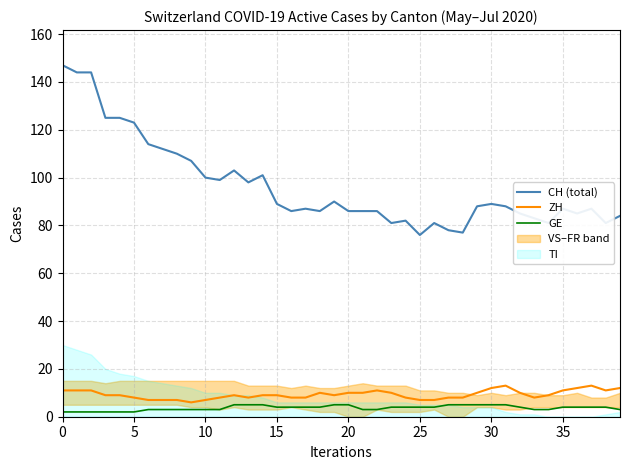

Is it true that ZH equals 5 at 37?

False